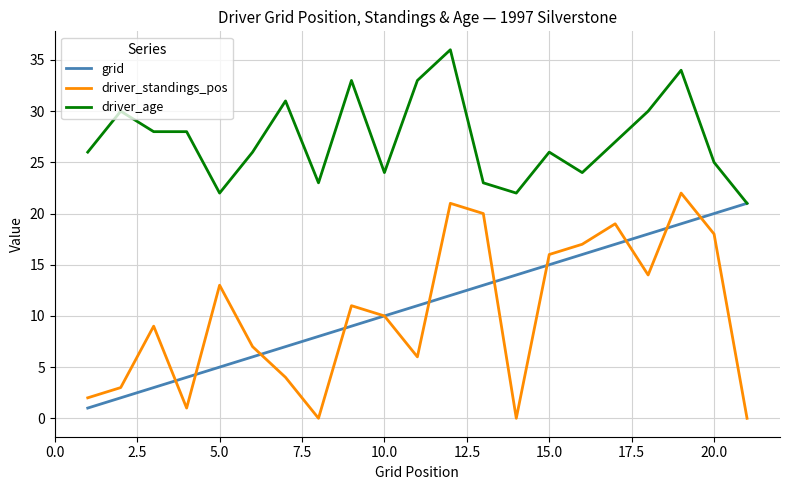

What is the difference between the maximum and second lowest values in the driver_age series?

14